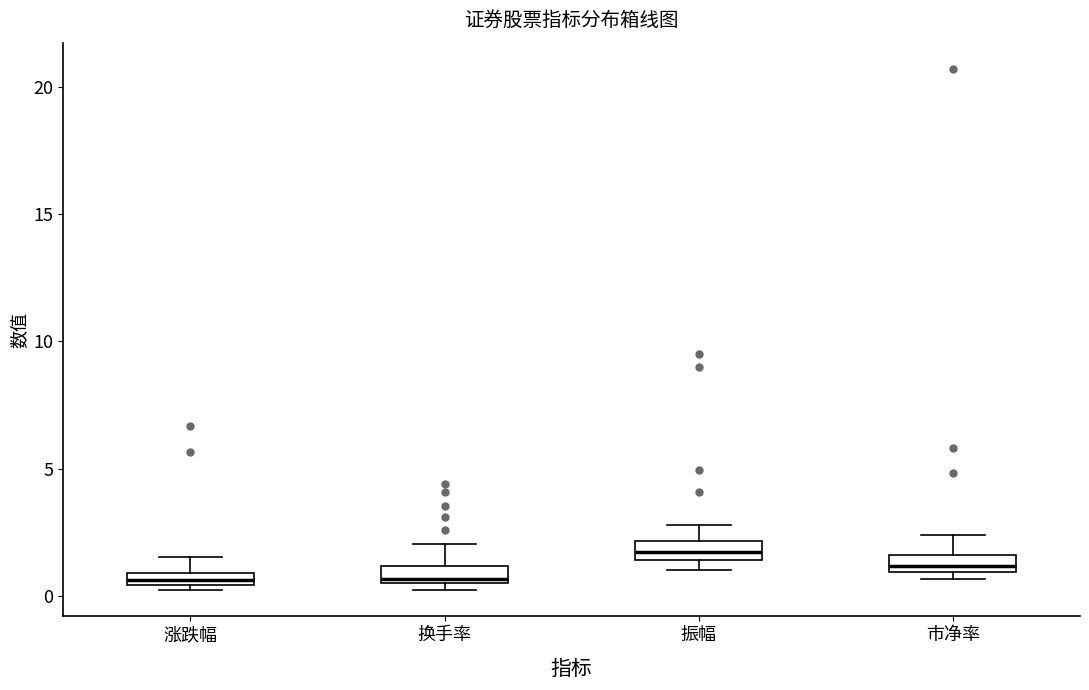

Where does the upper whisker of the box for 市净率 end on the y-axis? The values are not printed on the chart, so give them approximately, as read against the axis.

2.5